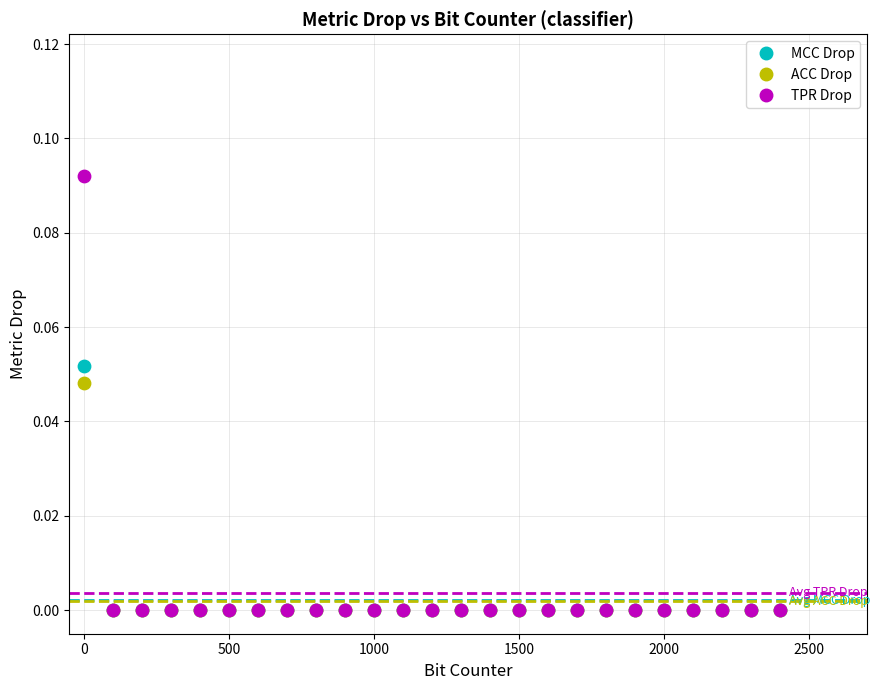

Which series has the widest spread of Y values?

TPR Drop